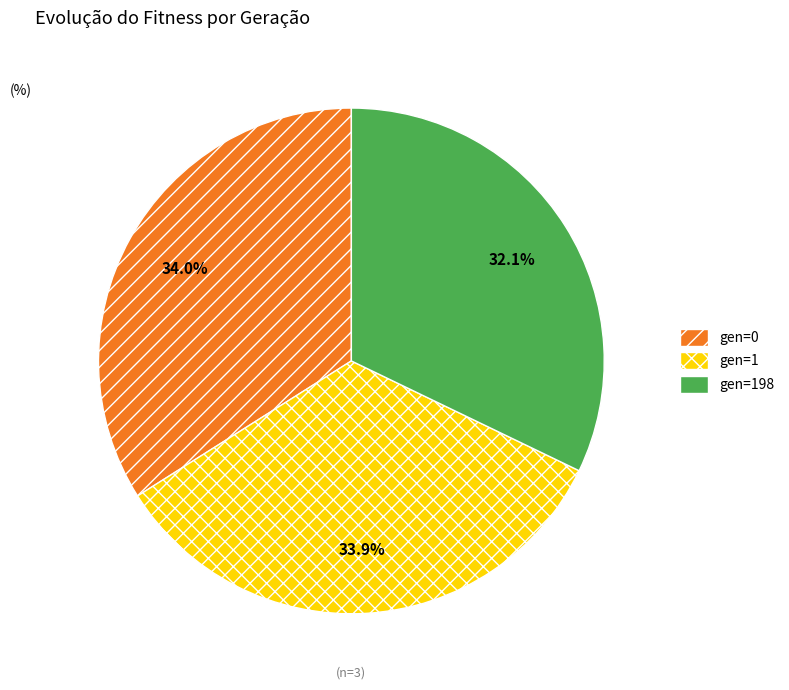

Does gen=1 represent more than half of the total?

No